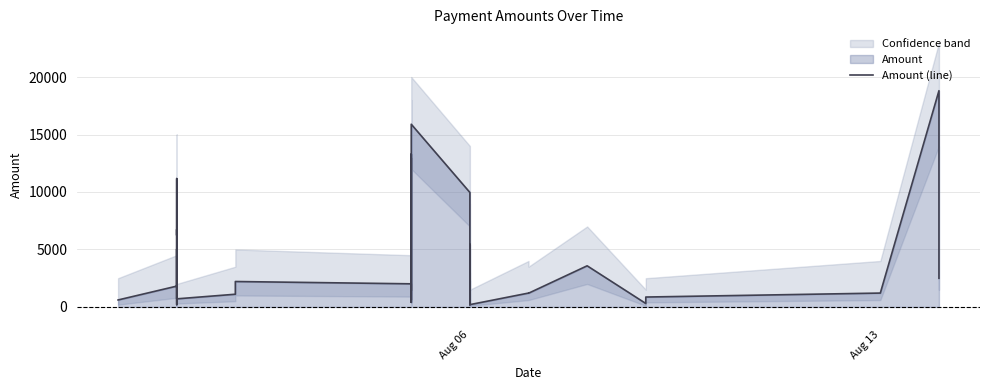

What position from the right is Aug 06?

40